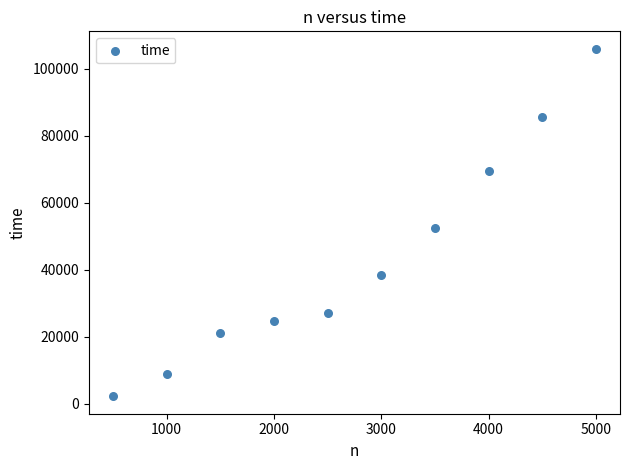

What Y value in the scatter plot is closest to 54107?

52416